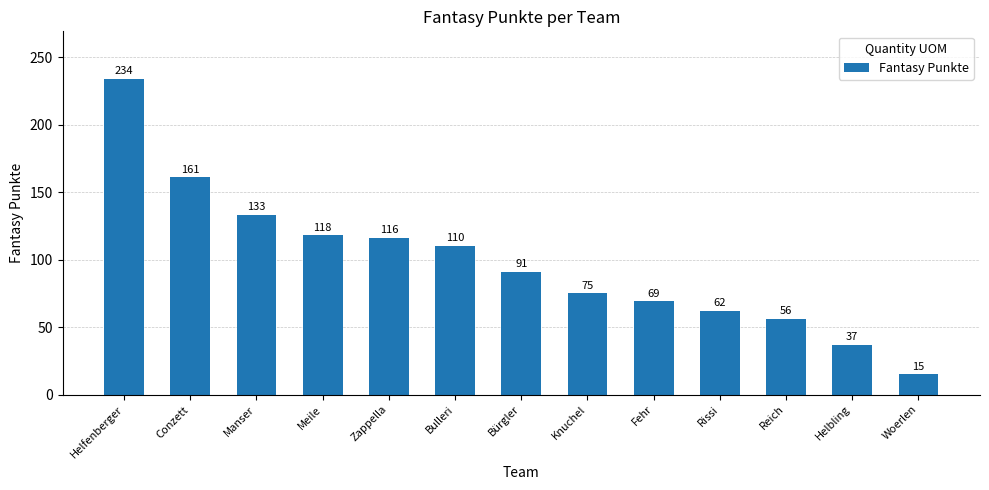

Approximately how many times larger is the value at Manser compared to Bulleri?

1.2